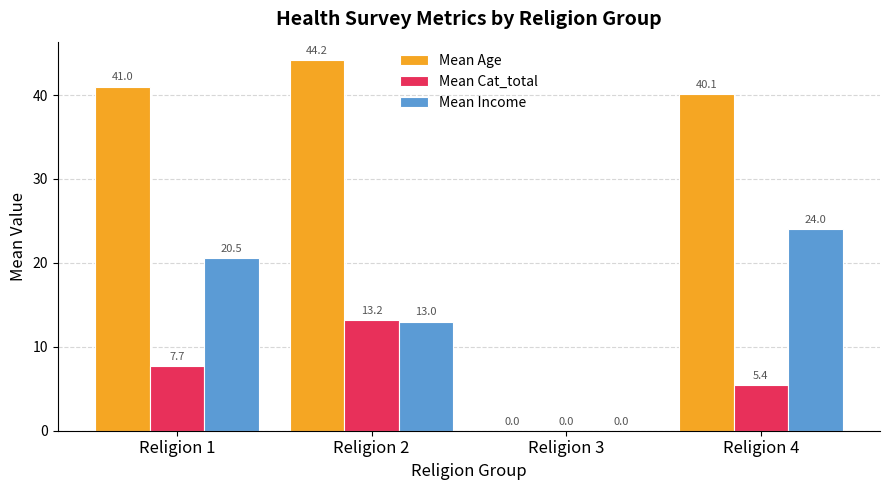

How many Mean Income values are between 13 and 24?

3